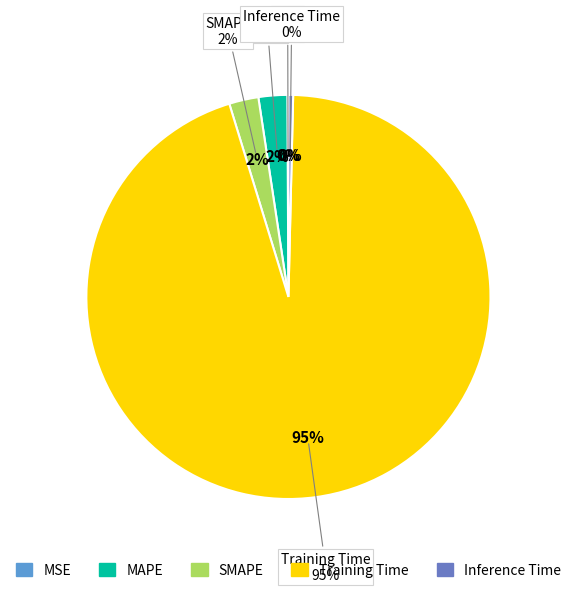

How many slices are in this pie chart?

5